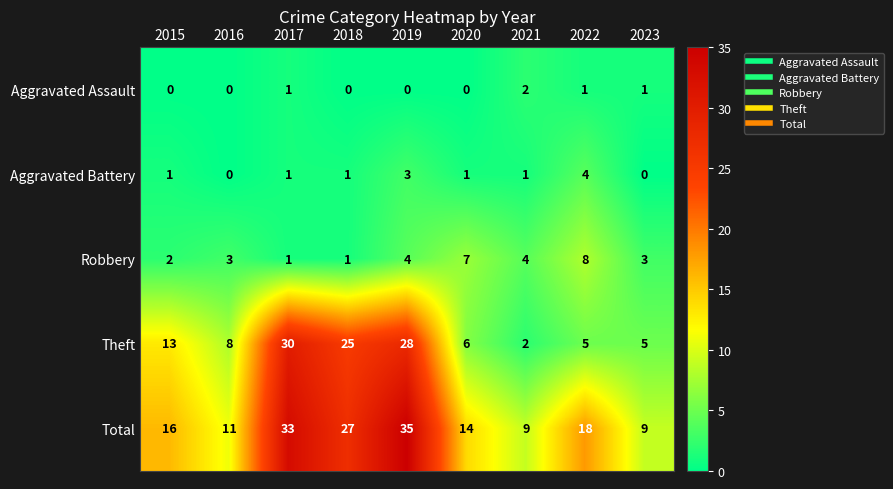

At which label is Theft closest to 16?

2015